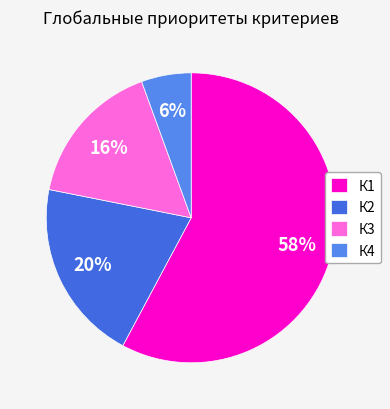

To the nearest percent, what percentage of the pie is К1?

58%